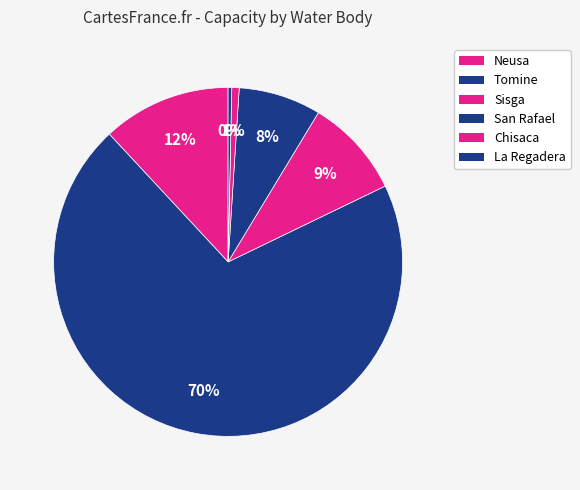

How many slices are in this pie chart?

6